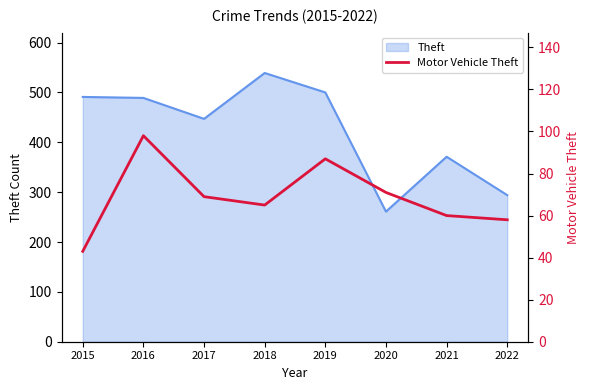

Where is the first local minimum?

2018